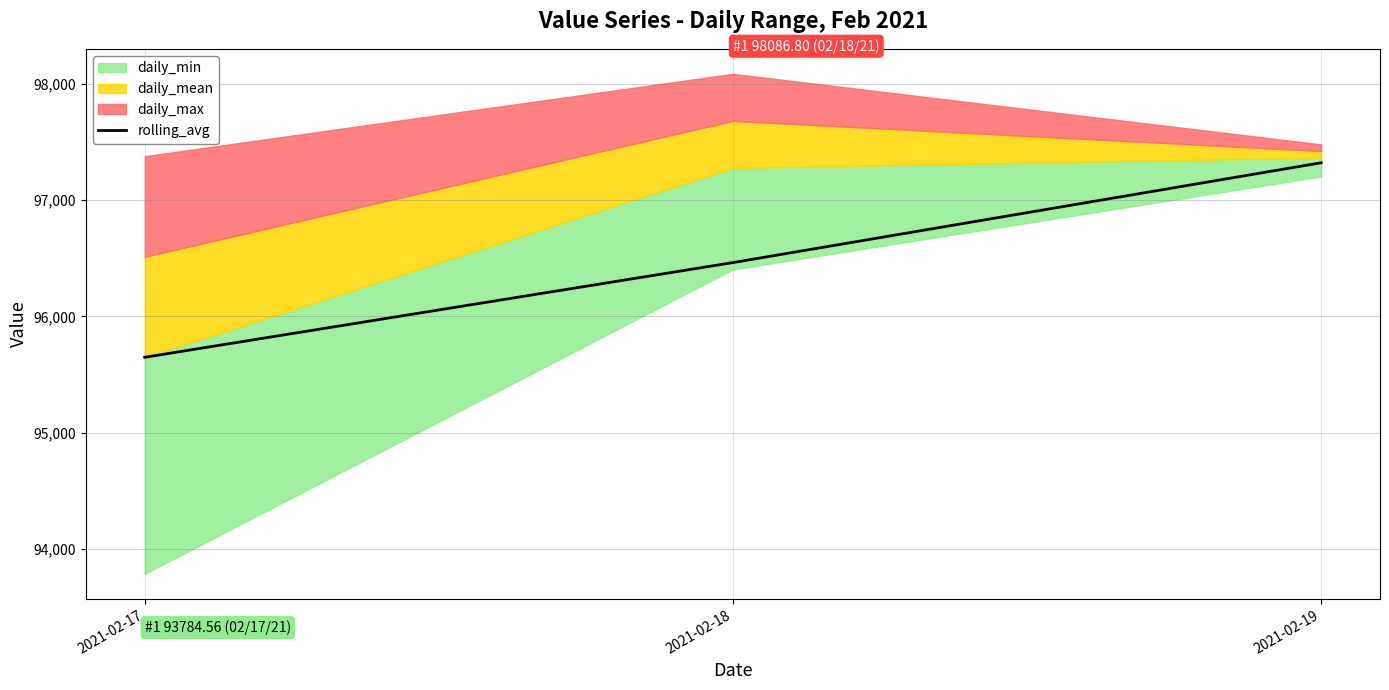

At which label is the value closest to 96484?

2021-02-18